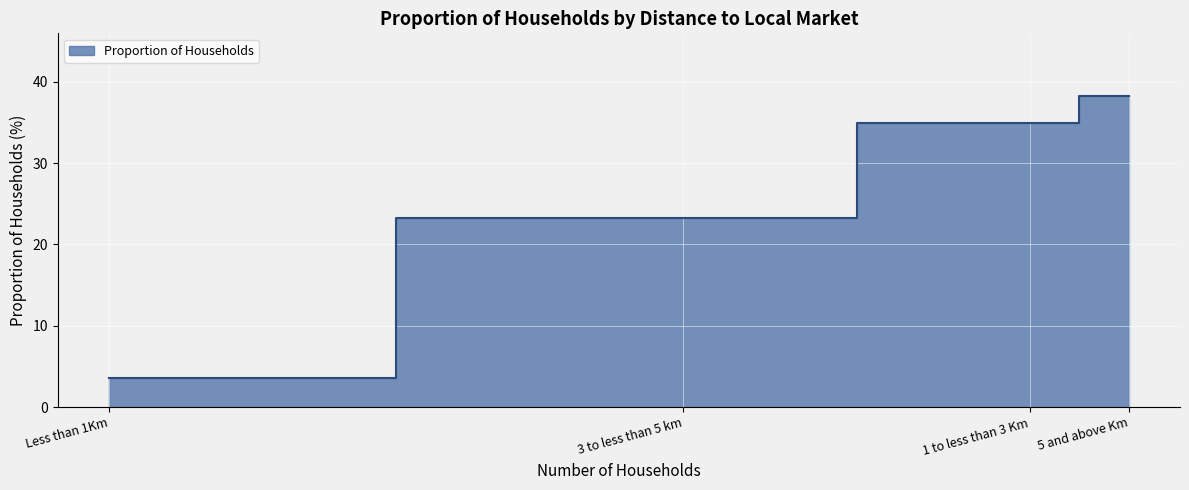

What is the change in value from 1 to less than 3 Km to 5 and above Km?

+3.4